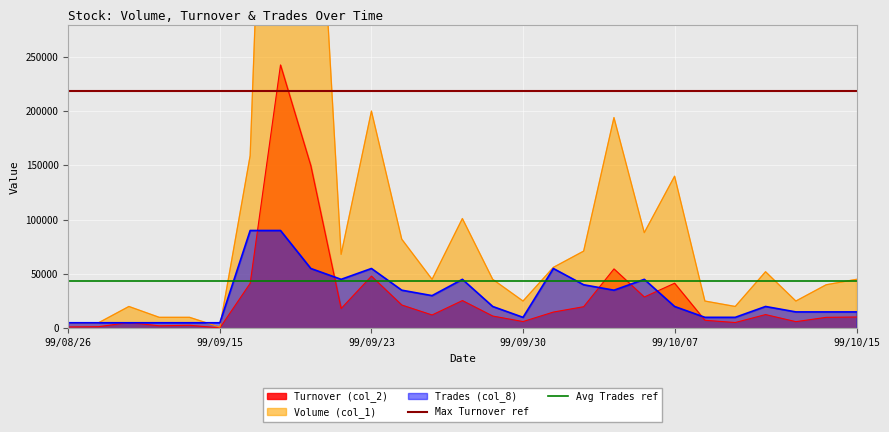

What is the spread (max minus min) of values at 99/10/05?

159000